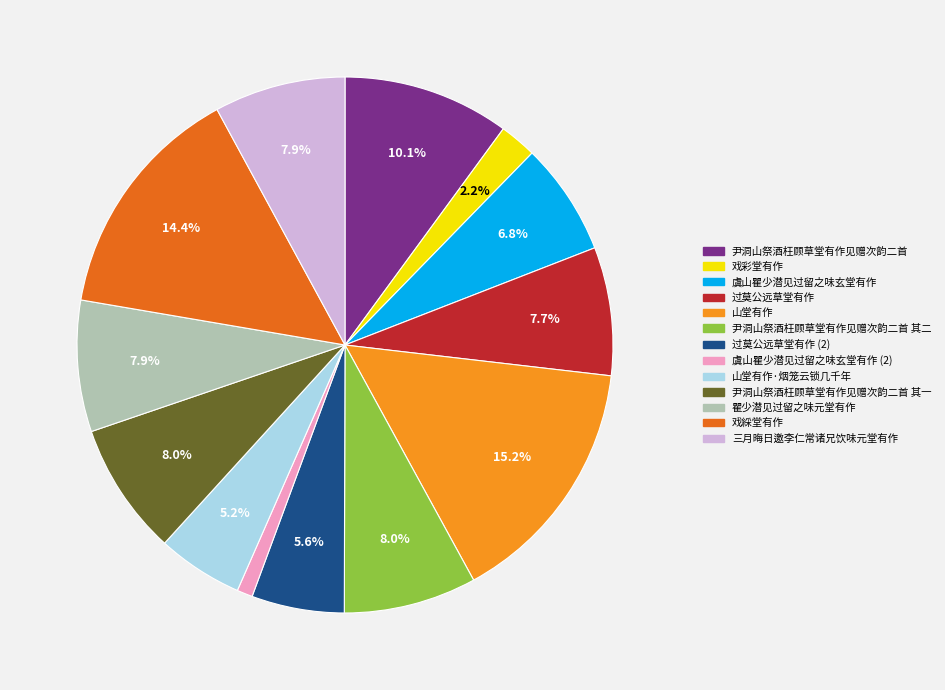

Is there any slice that represents more than half of the pie?

No